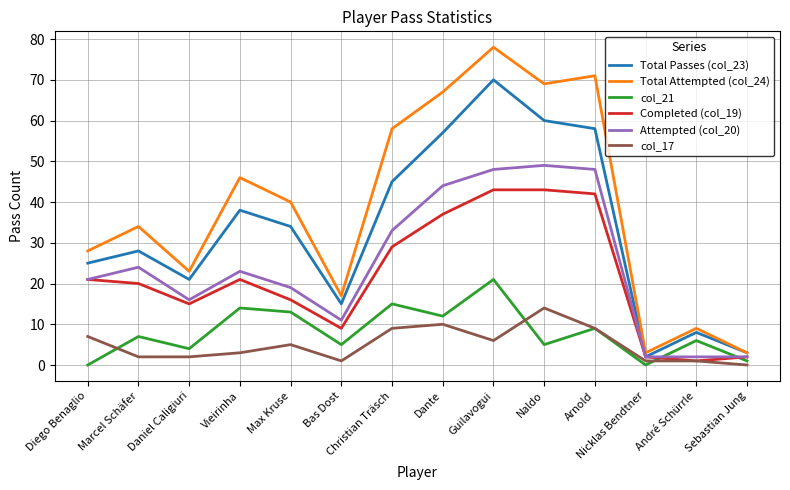

Rank the series at Vieirinha from highest to lowest value.

Total Attempted (col_24), Total Passes (col_23), Attempted (col_20), Completed (col_19), col_21, col_17